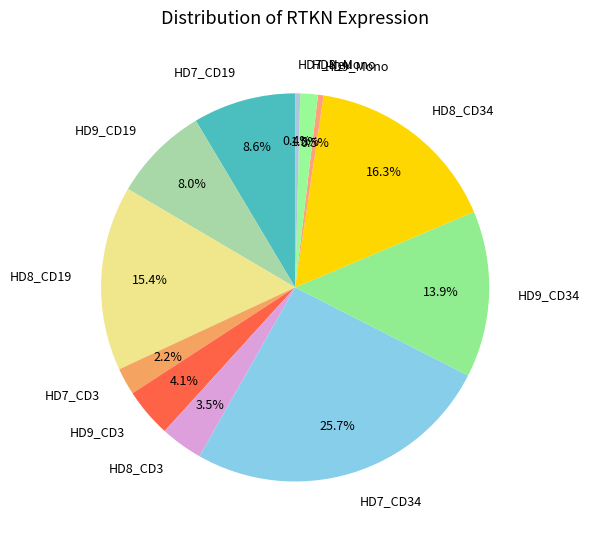

Is it true that HD9_CD34 is 14% of the pie?

True